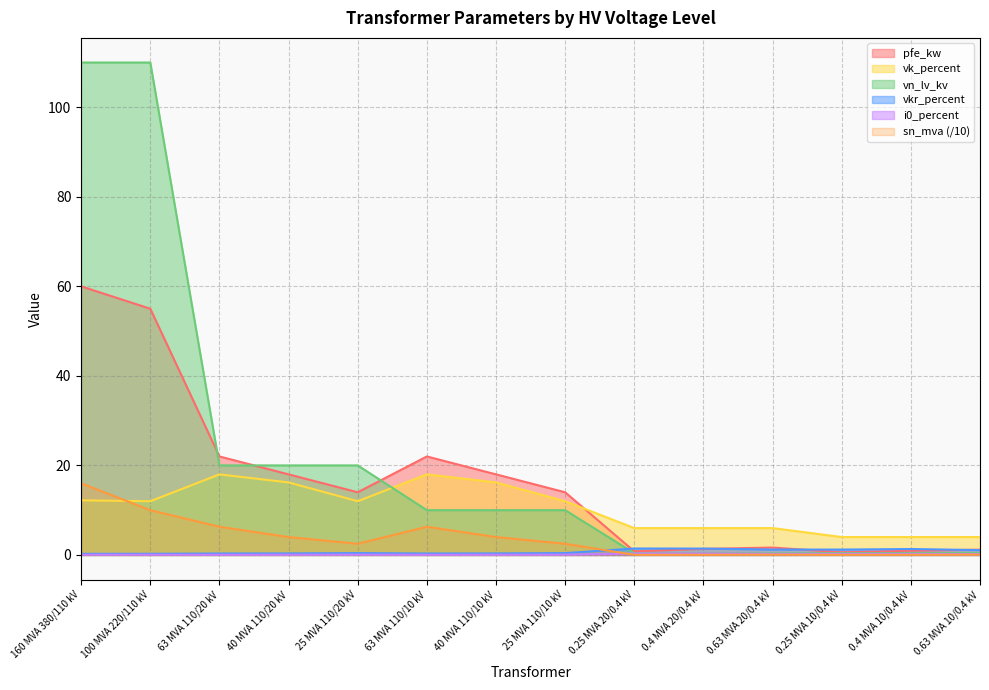

What position from the left is 25 MVA 110/10 kV?

8